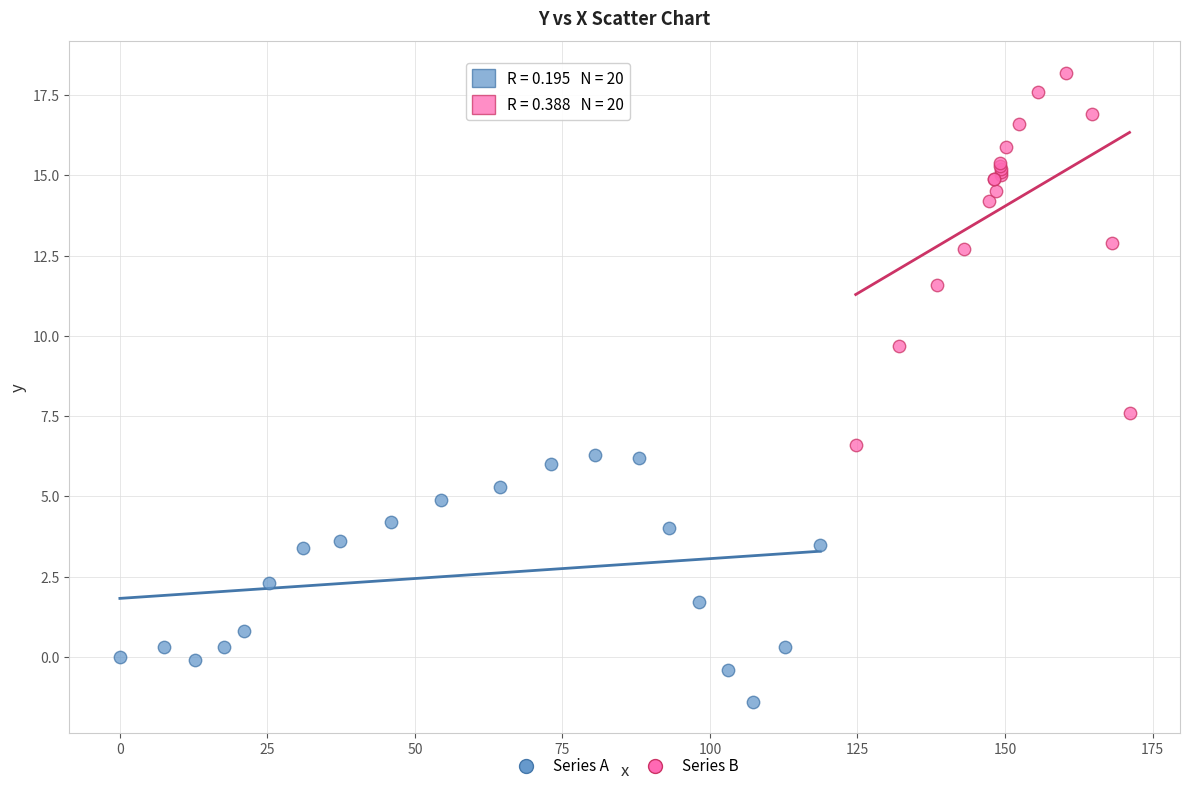

Which series reaches the maximum Y coordinate?

Series B